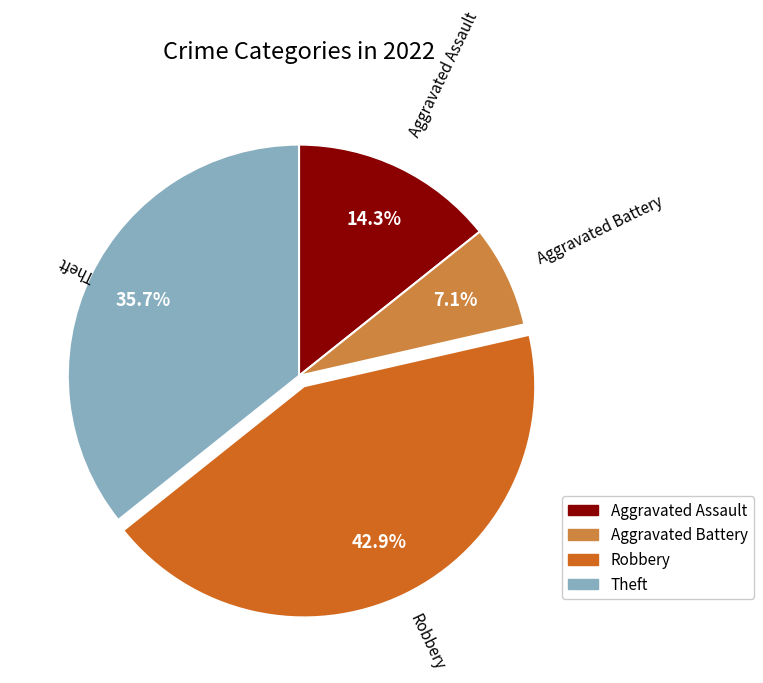

How many segments does this pie chart have?

4